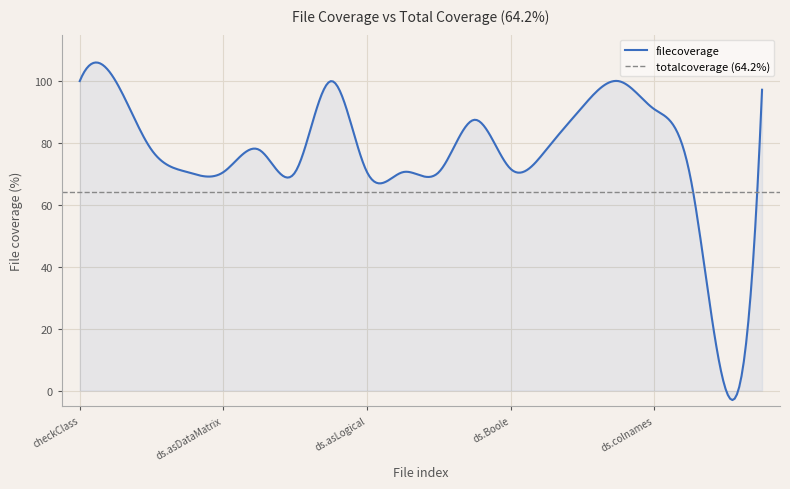

How many values exceed 77?

11